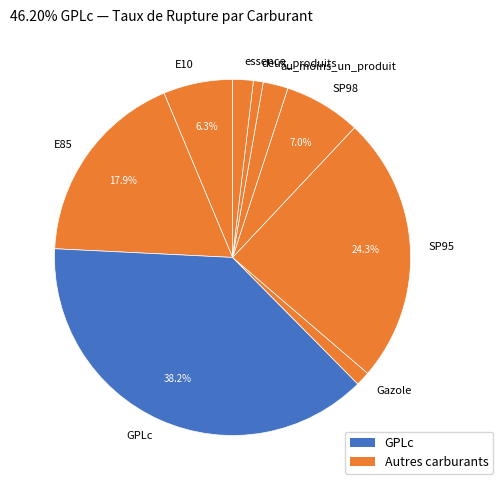

Which has a higher value, SP95 or E85?

SP95